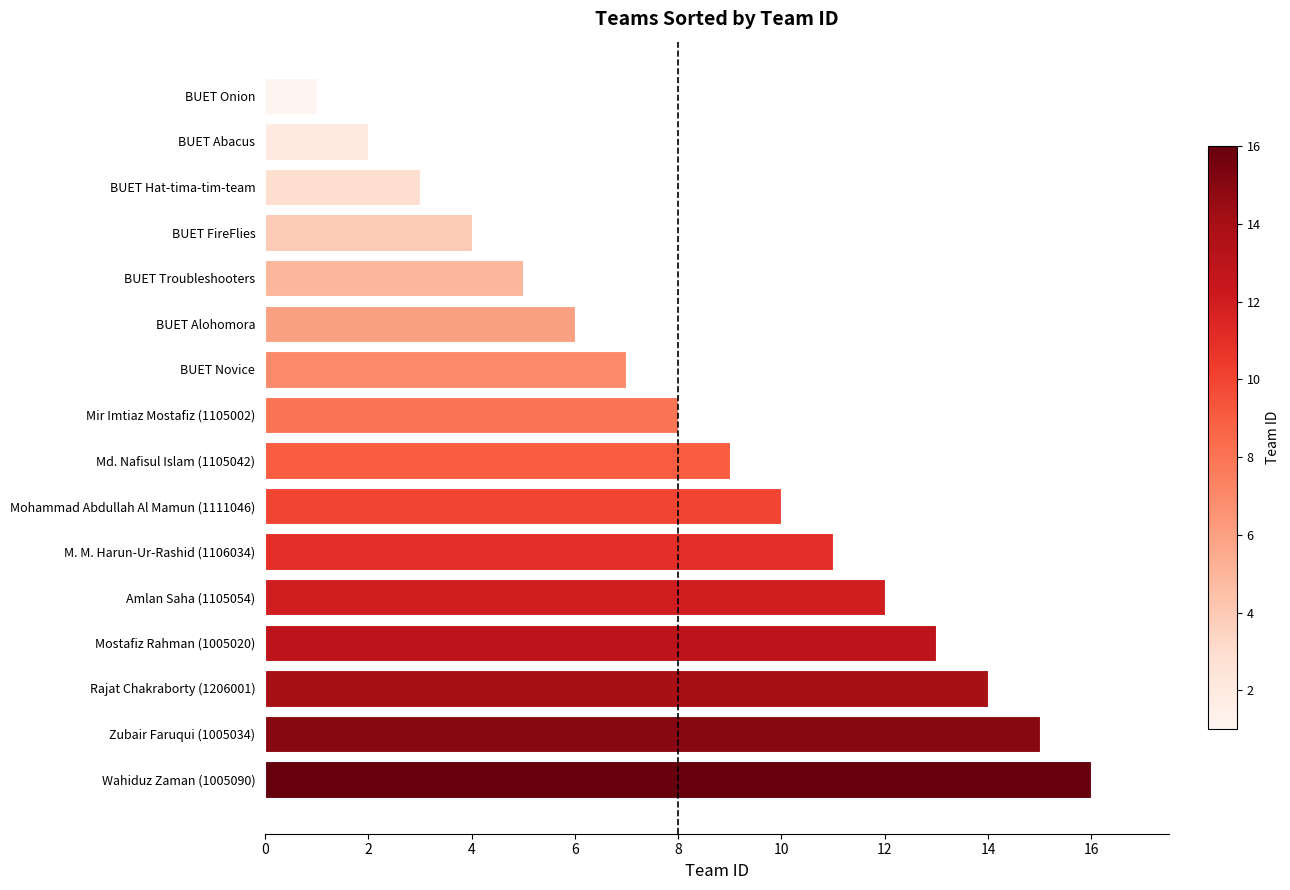

What is the minimum value shown in the chart?

1